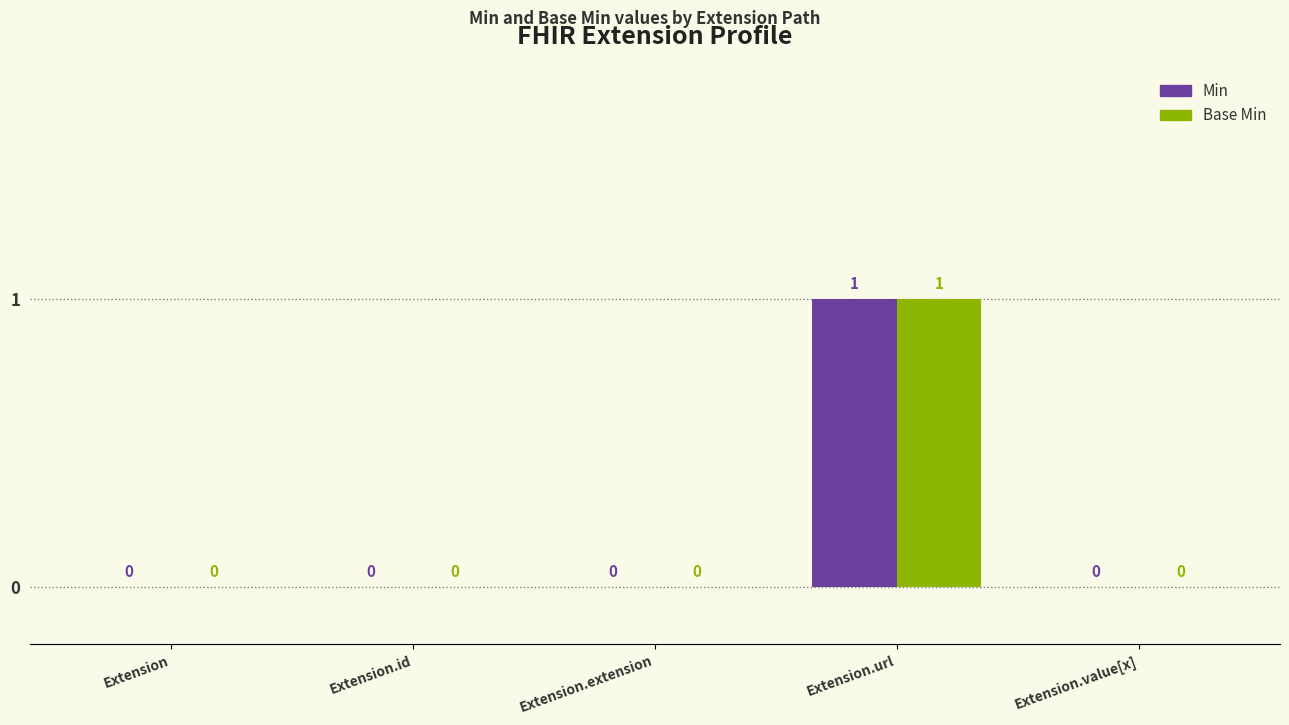

What are all the series names shown in the legend?

Min, Base Min